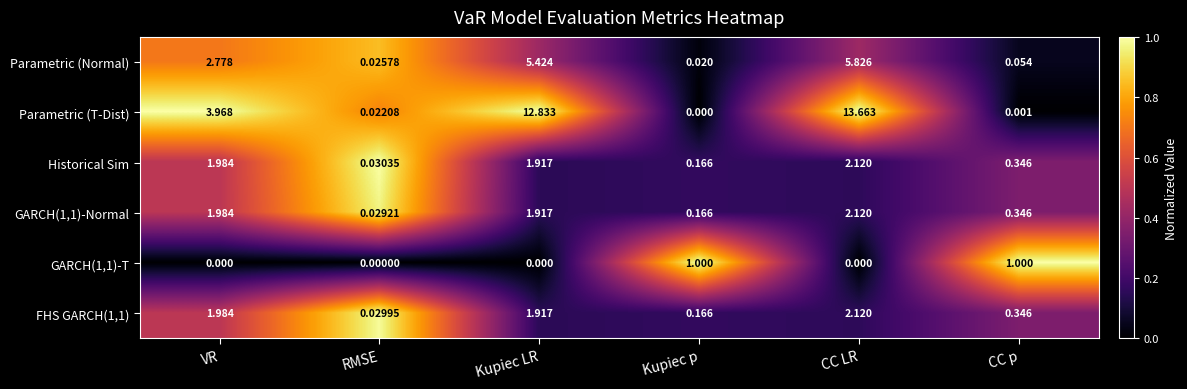

Which series changed the most between VR and Kupiec LR?

Parametric (T-Dist)